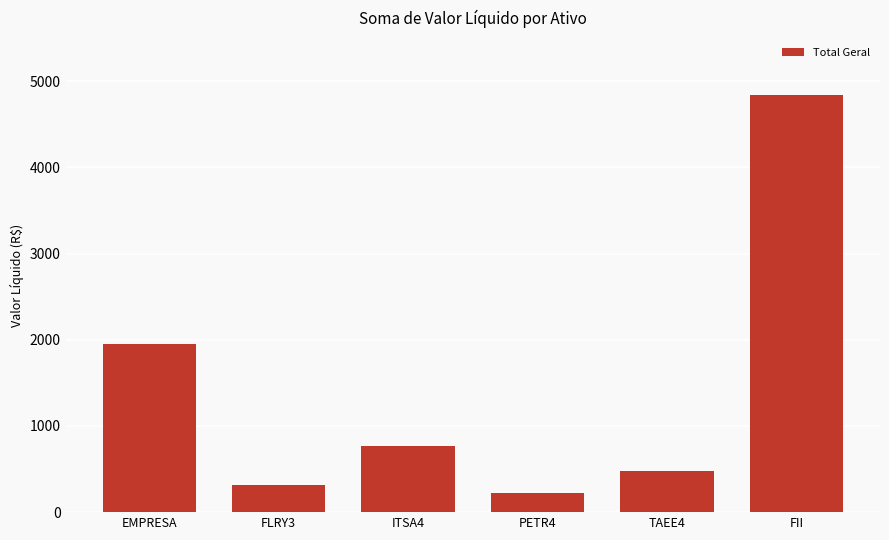

List the labels in order of value, largest first.

FII, EMPRESA, ITSA4, TAEE4, FLRY3, PETR4